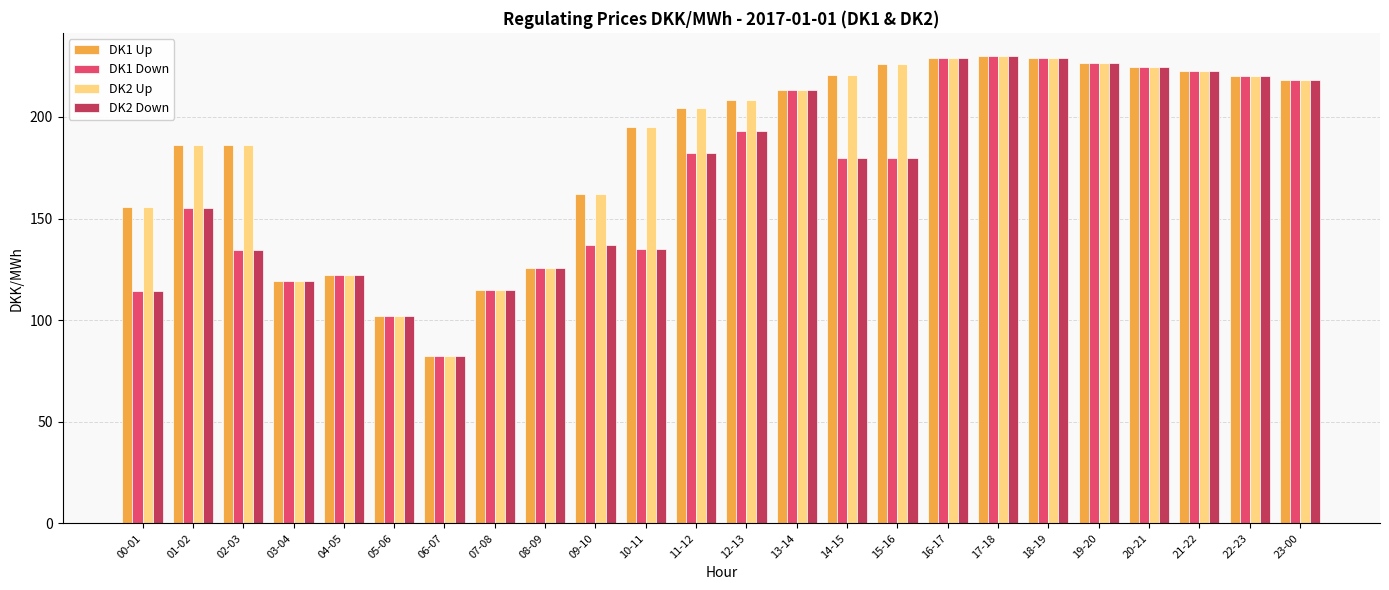

What is the spread (max minus min) of values at 01-02?

30.8